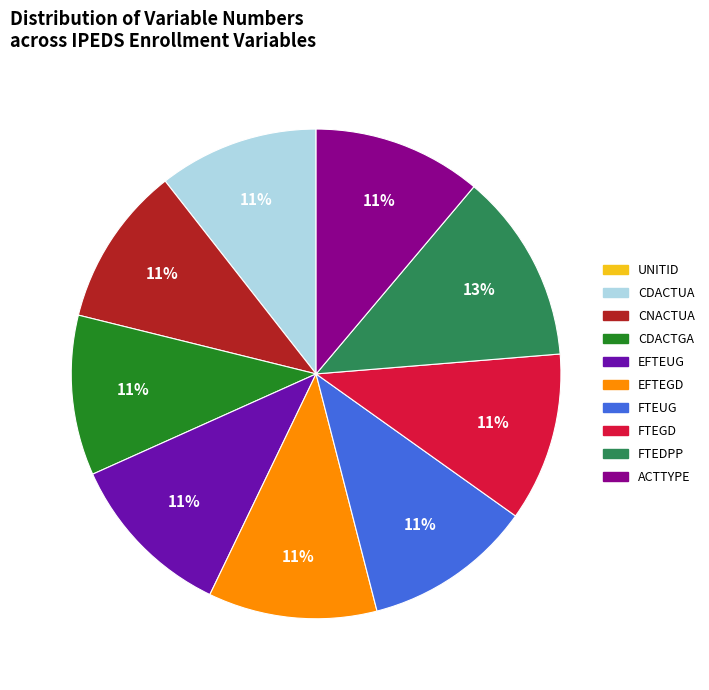

Which slice is the largest?

FTEDPP